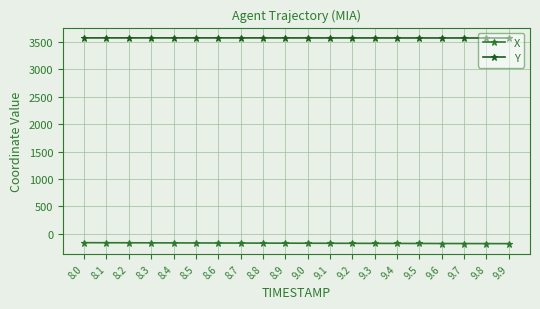

What is the total value across all series at 9.0?

3398.2